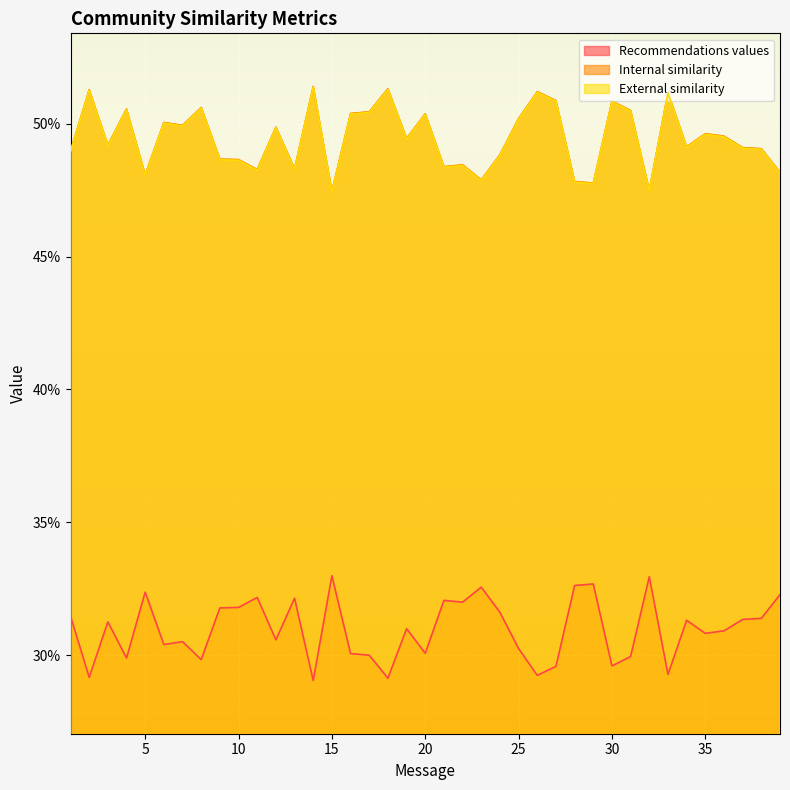

True or false: External similarity has more than 1 interior local peaks.

True